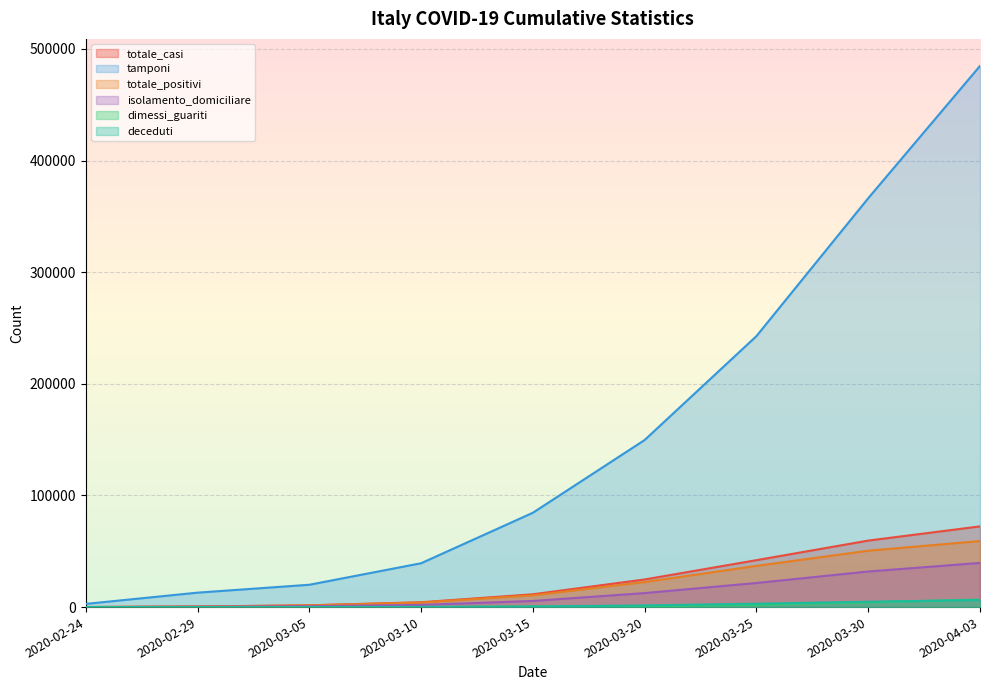

Reading left to right, what are all the values shown in this chart?

totale_casi: 57	513	1607	4358	11475	24757	42040	59578	72307
tamponi: 2861	12938	20008	39282	84530	149712	242779	366302	484798
totale_positivi: 55	497	1519	4087	10560	22440	36930	50522	59199
isolamento_domiciliare: 23	327	791	1957	5492	12550	21591	31891	39573
dimessi_guariti: 1	10	38	108	324	834	2081	4283	6738
deceduti: 1	6	50	163	591	1483	3029	4773	6370